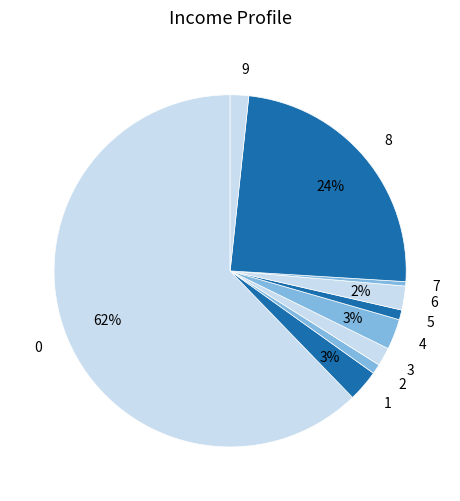

How many slices are in this pie chart?

10